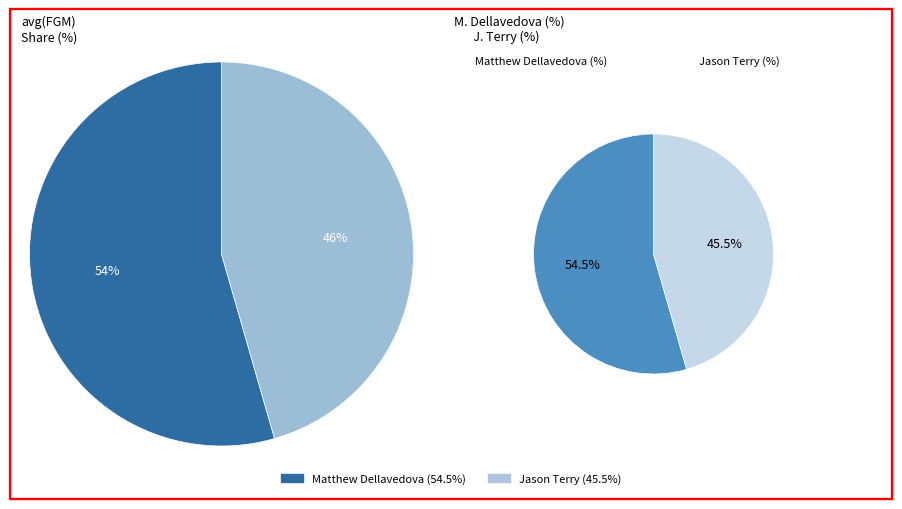

What percentage is the Matthew Dellavedova slice, to the nearest percent?

54%